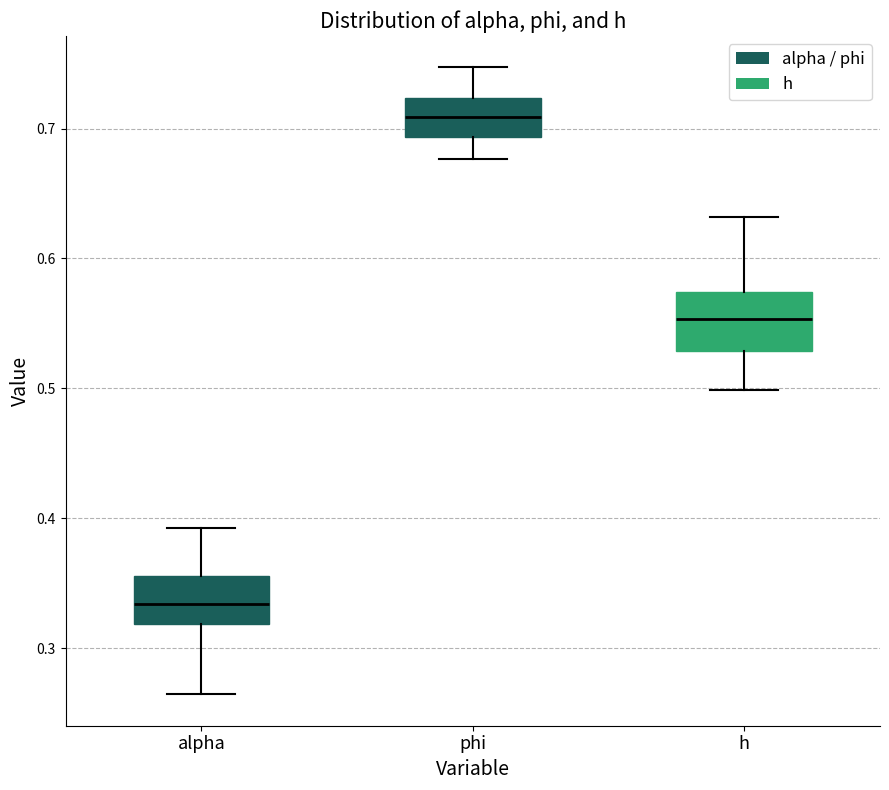

Reading left to right, transcribe this box plot: for each box, give where its median line is, the range the box spans, and where its two whiskers end, as read against the y-axis. The values are not printed on the chart, so give them approximately, as read against the axis.

alpha: median 0.33, box 0.32 to 0.36, whiskers 0.26 to 0.39
phi: median 0.71, box 0.69 to 0.72, whiskers 0.68 to 0.75
h: median 0.55, box 0.53 to 0.57, whiskers 0.50 to 0.63